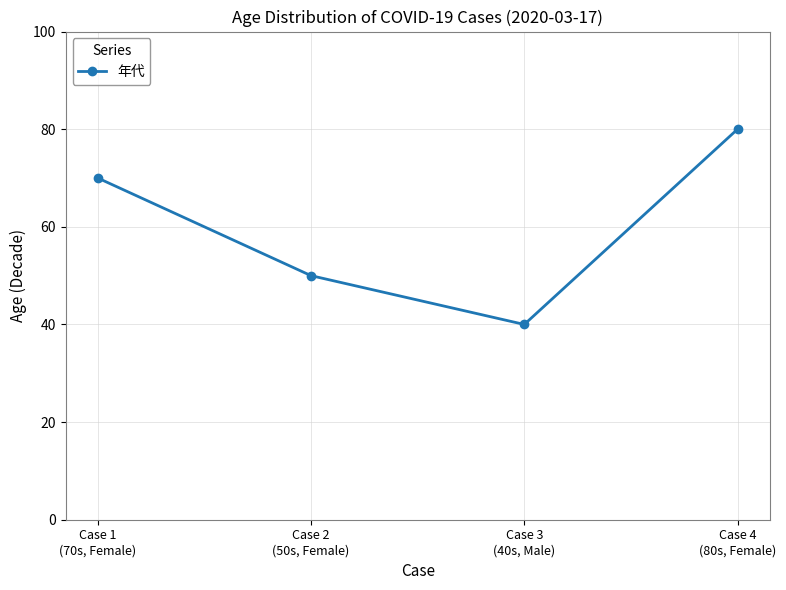

What is the maximum value shown in the chart?

80